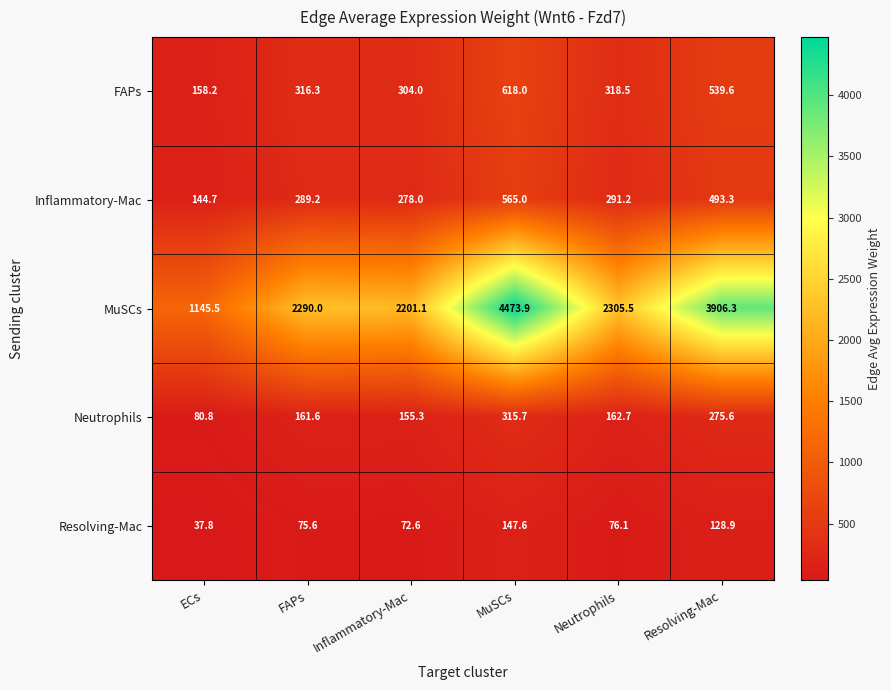

The Resolving-Mac series shows 128.9 at Resolving-Mac. True or false?

True